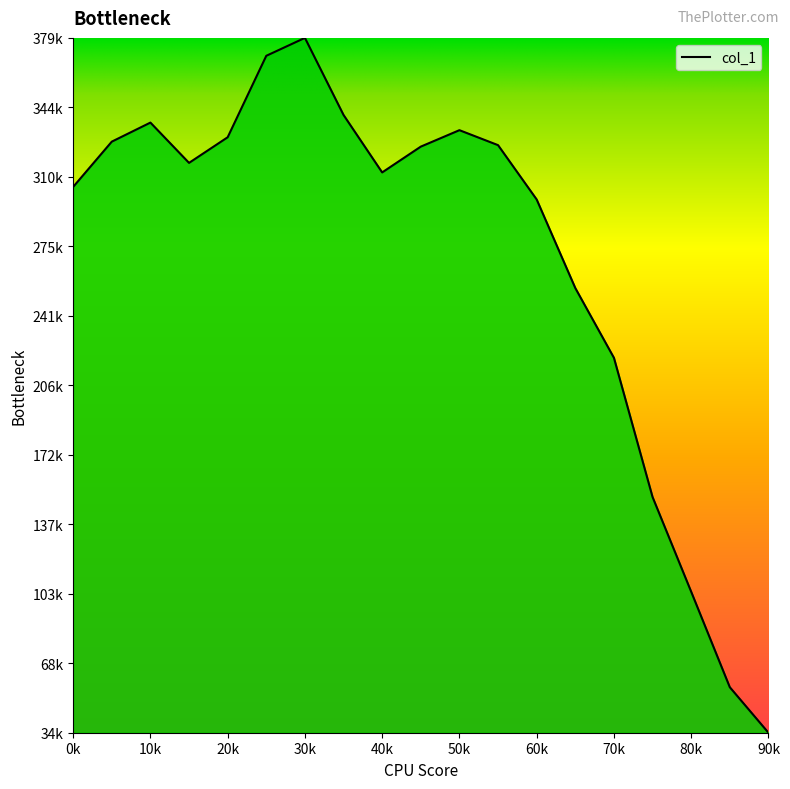

Does the chart display data point markers on the line(s)?

No